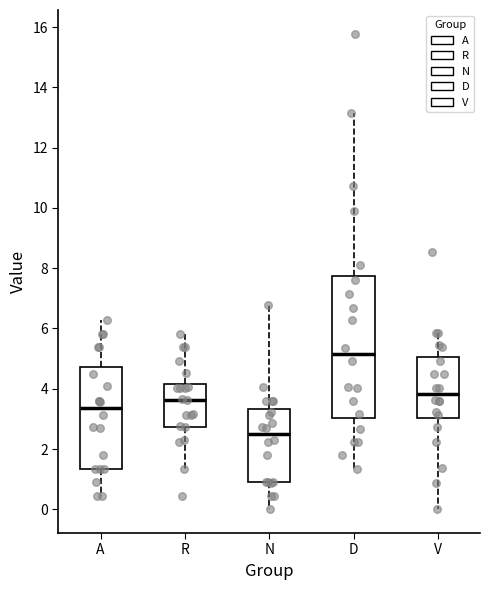

Where is the upper edge of the box for D on the y-axis? The values are not printed on the chart, so give them approximately, as read against the axis.

7.8